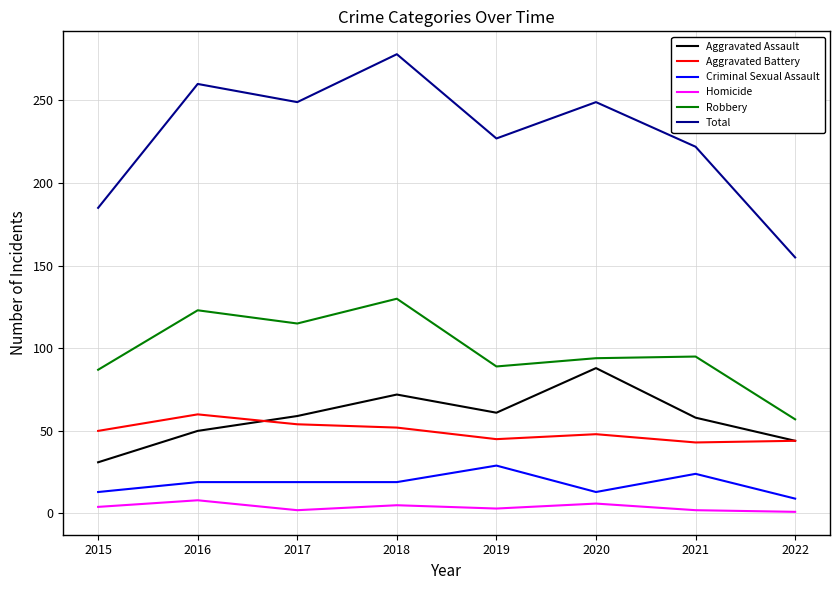

What is the total value across all series at 2019?

454